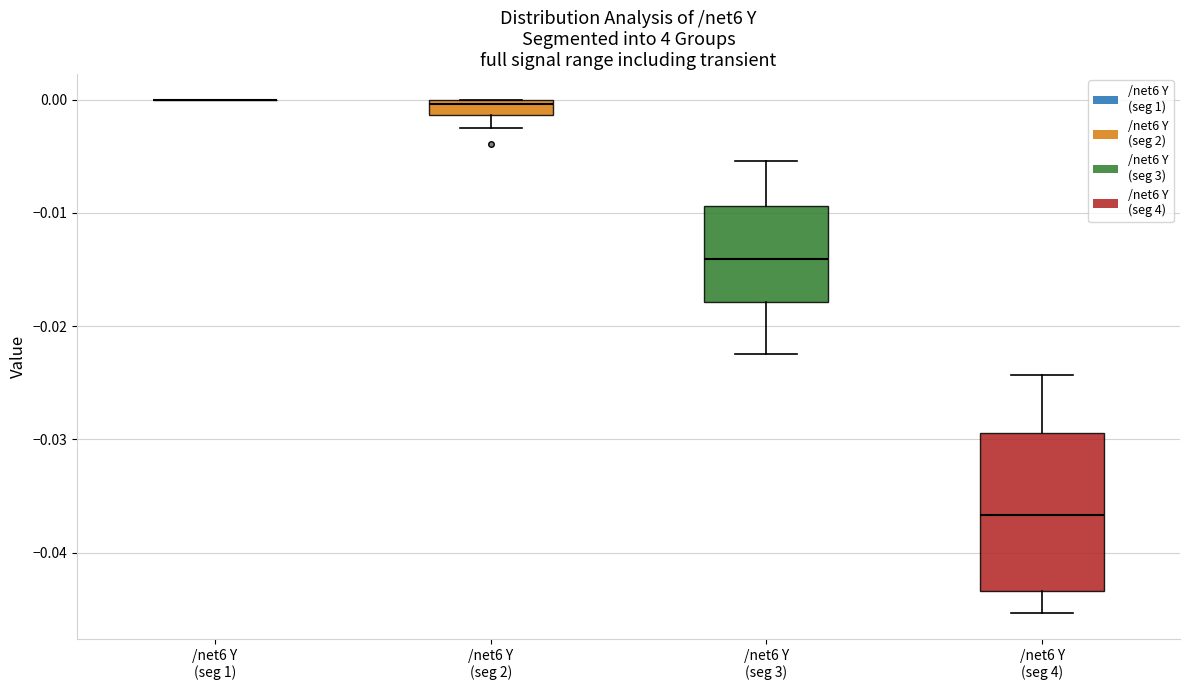

Comparing the boxes themselves (not the whiskers), which one is the tallest?

/net6 Y (seg 4)